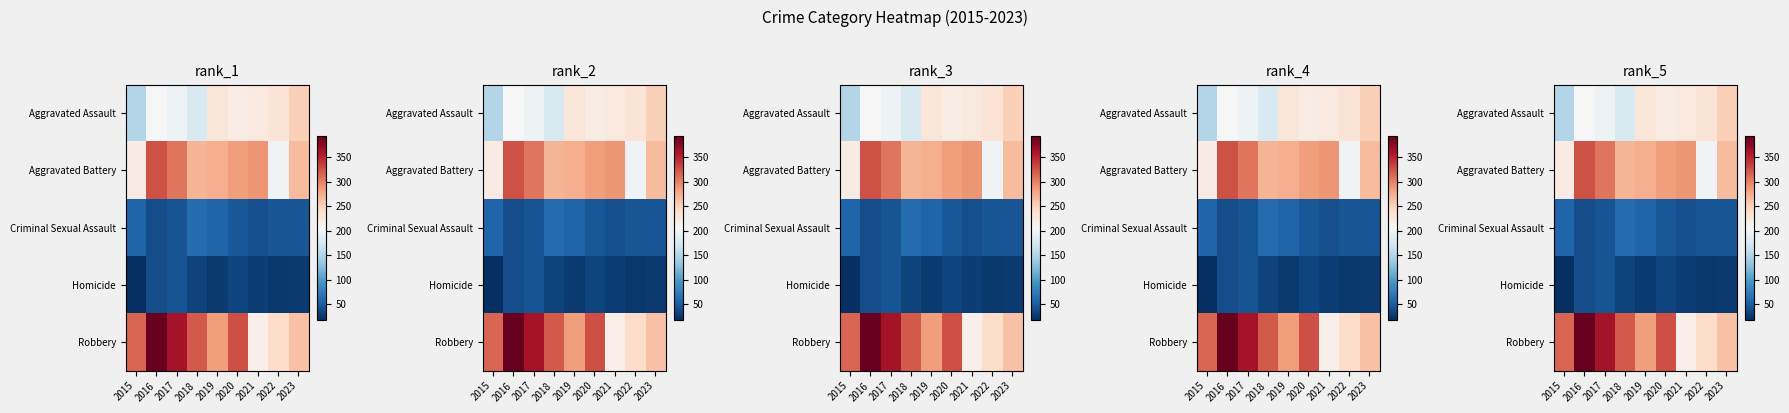

Is it true that Homicide equals 45 at 2018?

False